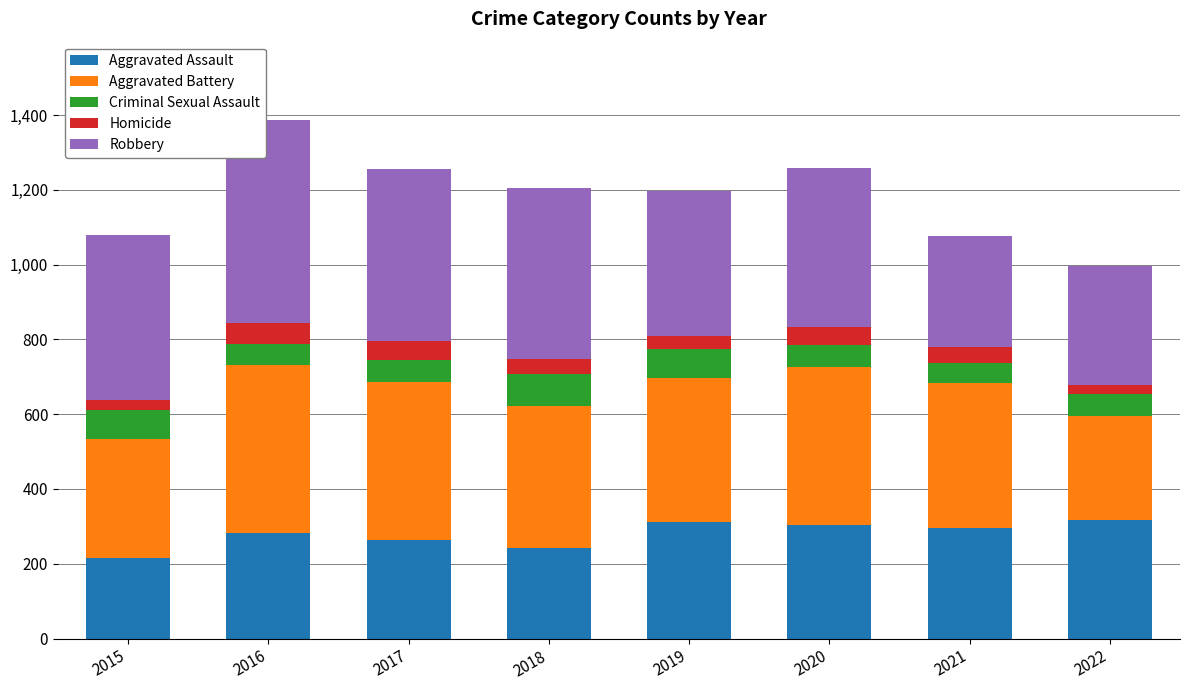

What is the lowest value of the Aggravated Assault series?

215